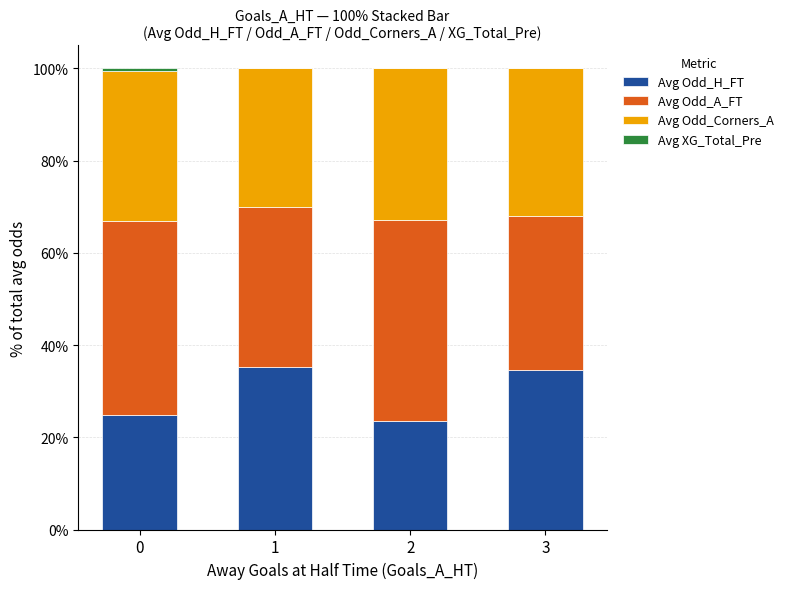

Are the bars horizontal?

No